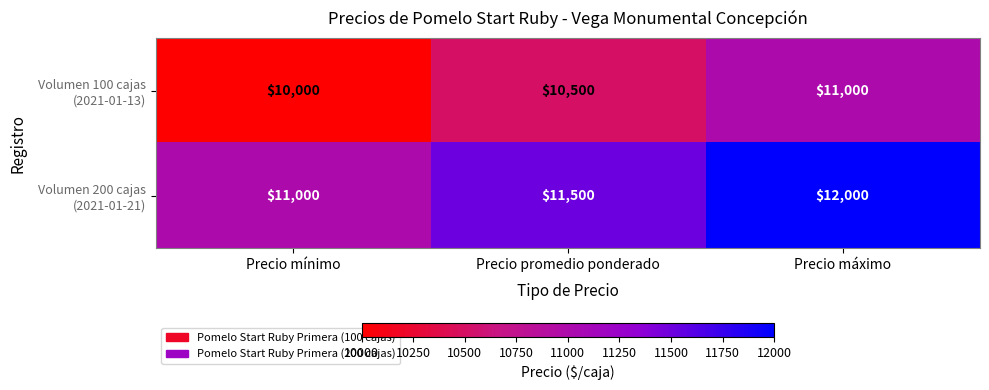

At how many categories does at least one series exceed 10325?

3